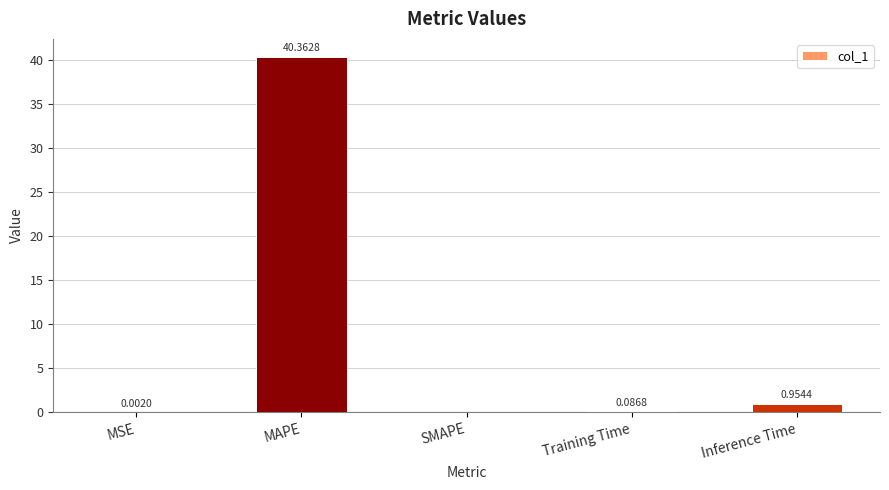

At which label is the value closest to 20?

Inference Time